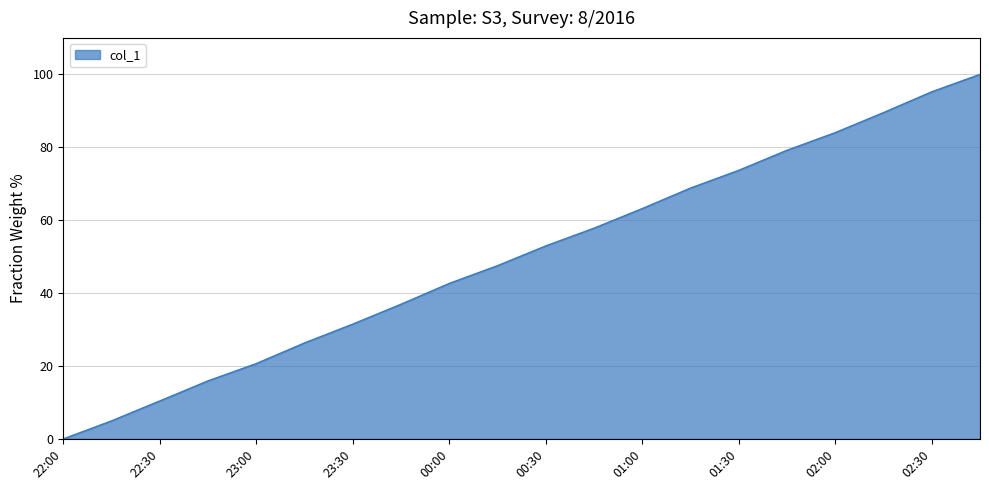

What is the difference between the maximum and minimum values?

100.0